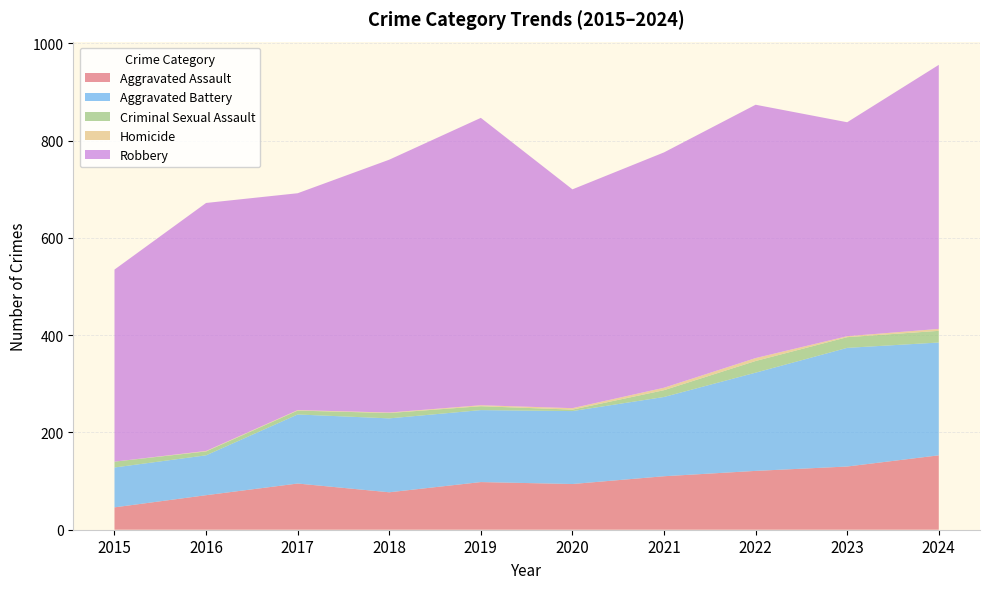

Reading left to right, list all the values displayed in this chart.

Aggravated Assault: 2015=46	2016=71	2017=95	2018=77	2019=98	2020=94	2021=110	2022=121	2023=130	2024=153
Aggravated Battery: 2015=82	2016=82	2017=142	2018=152	2019=148	2020=150	2021=163	2022=202	2023=244	2024=232
Criminal Sexual Assault: 2015=12	2016=8	2017=8	2018=11	2019=8	2020=3	2021=14	2022=24	2023=22	2024=24
Homicide: 2015=0	2016=1	2017=1	2018=1	2019=2	2020=3	2021=5	2022=6	2023=2	2024=4
Robbery: 2015=395	2016=510	2017=446	2018=520	2019=591	2020=450	2021=484	2022=521	2023=440	2024=543